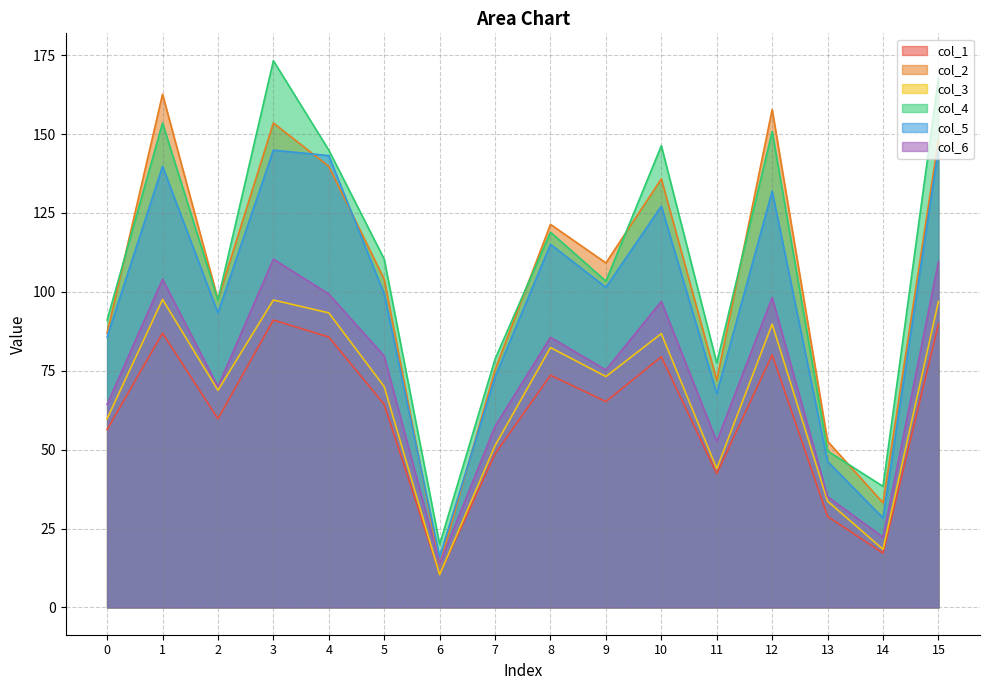

What is the spread (max minus min) of values at 9?

43.9